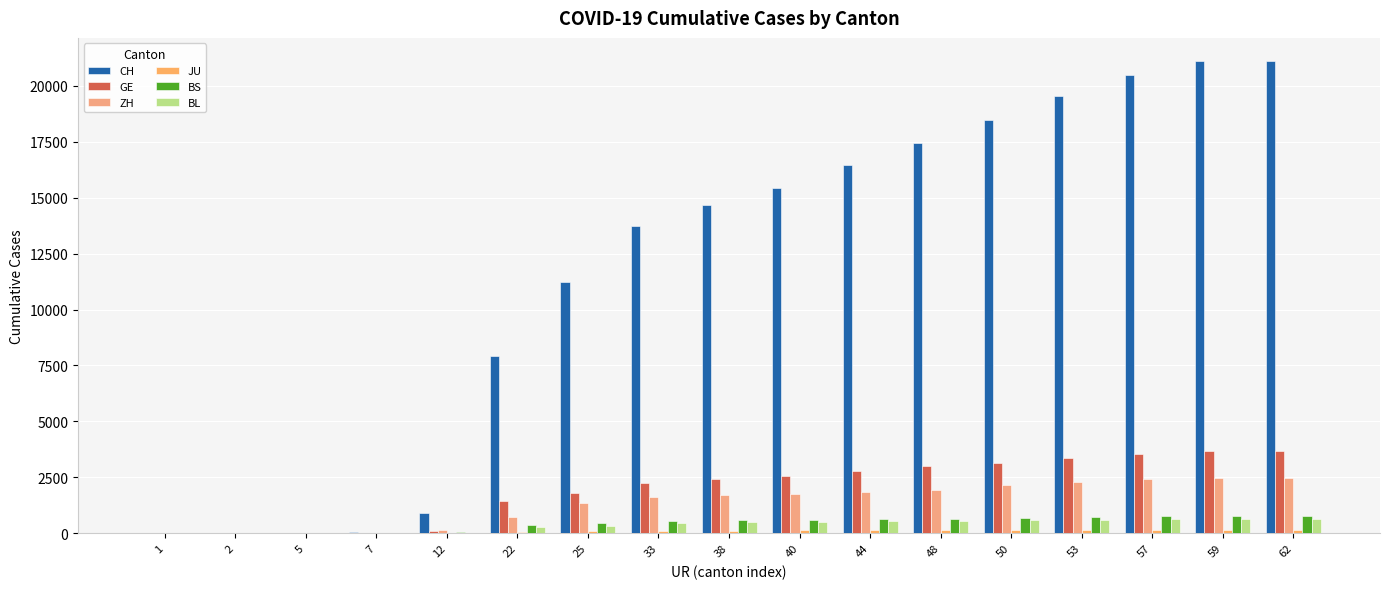

How many groups of bars are there?

17